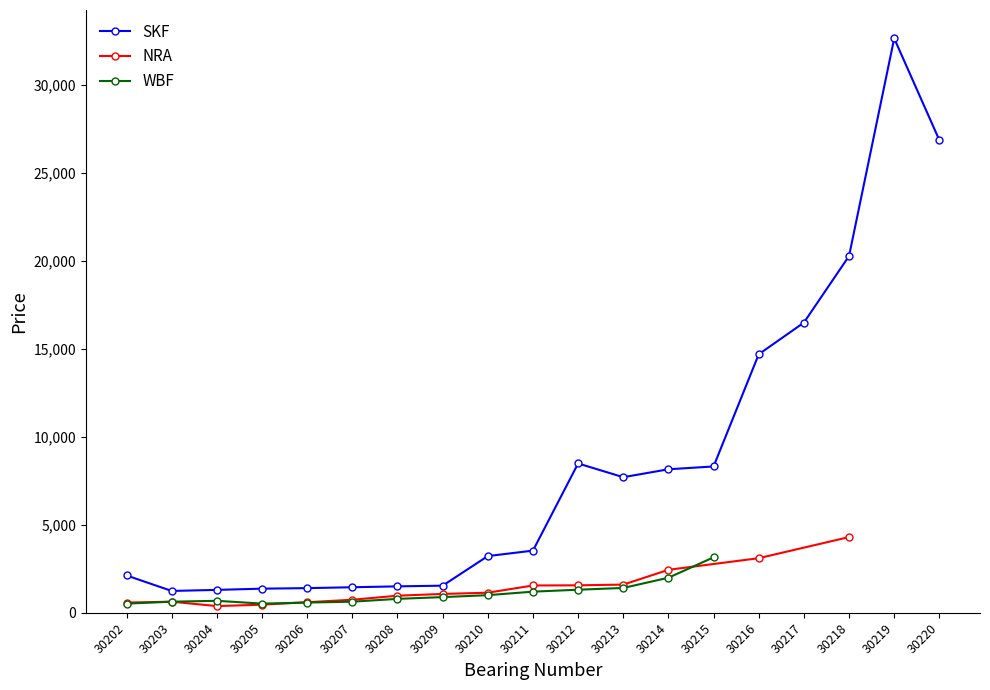

True or false: SKF has a value of 43546 at 30220.

False